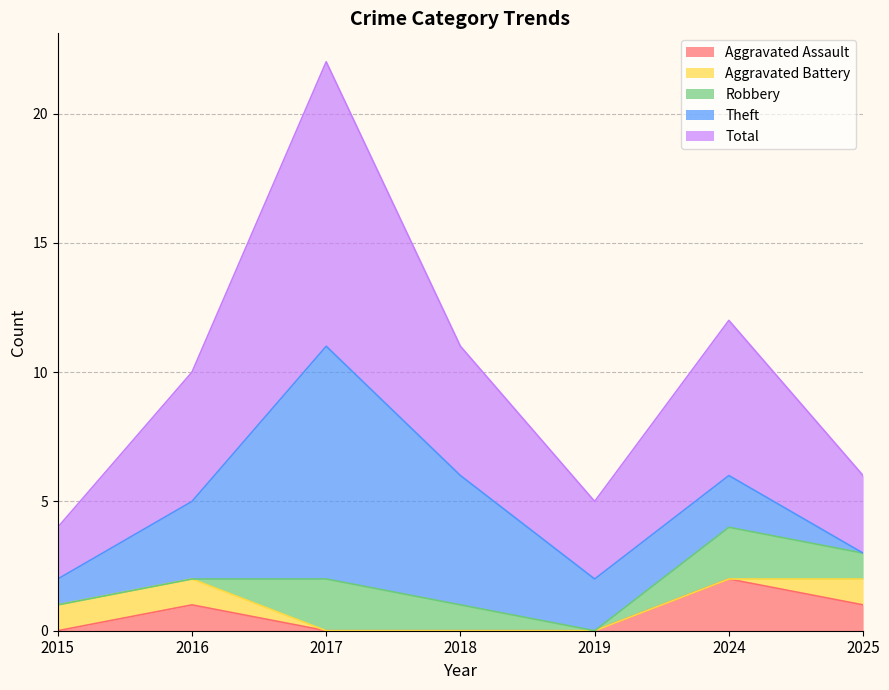

Which category has the lowest value in the Aggravated Battery series?

2017